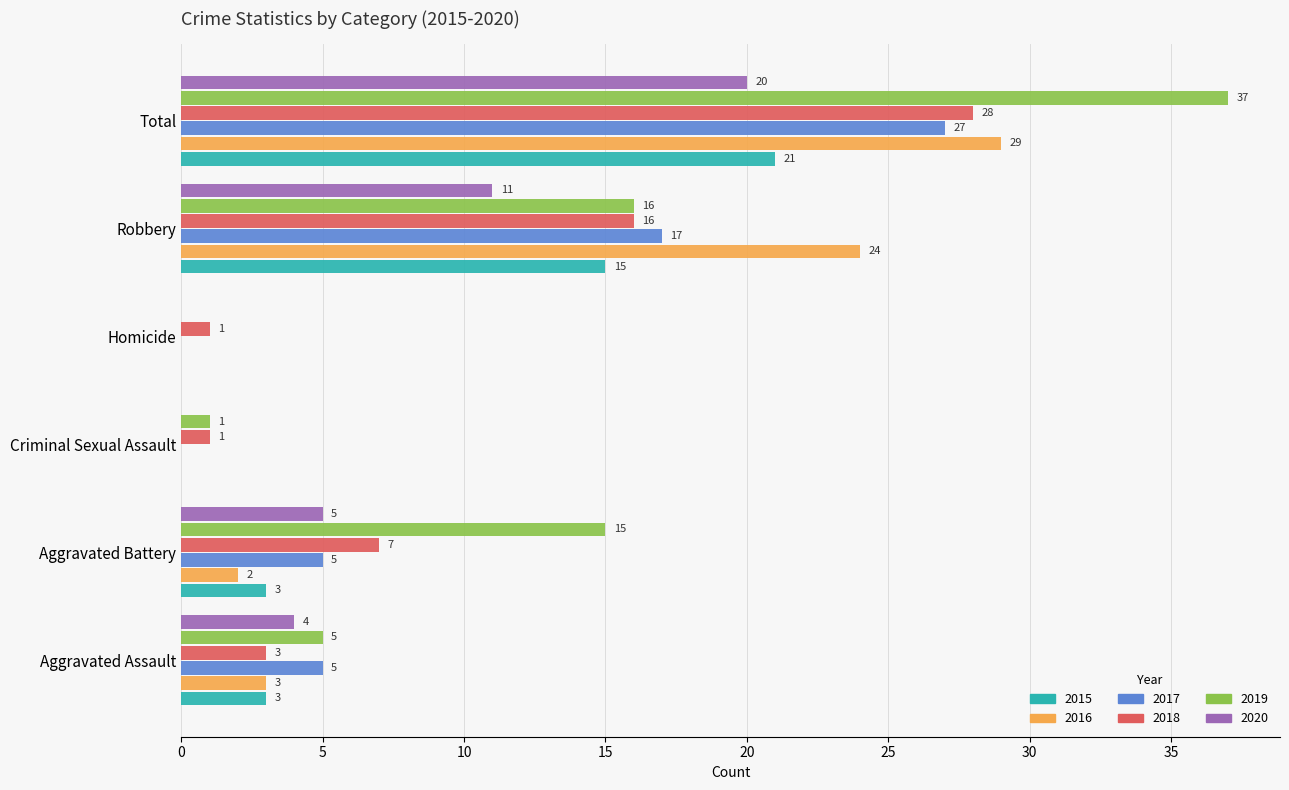

How many 2015 values are between 0 and 15?

5